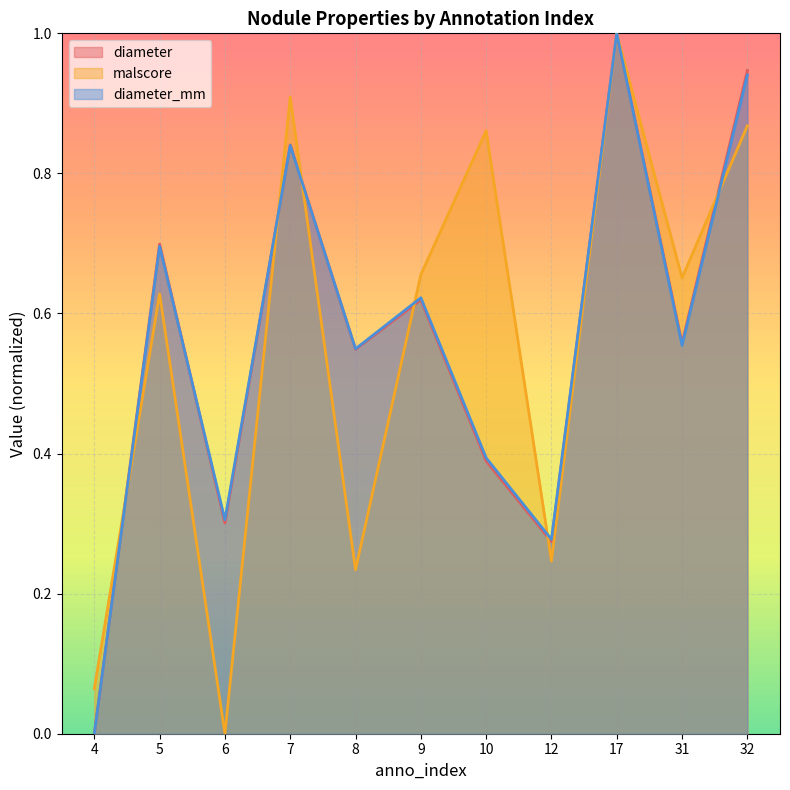

After their last crossing, which series has the higher values: diameter or malscore?

diameter